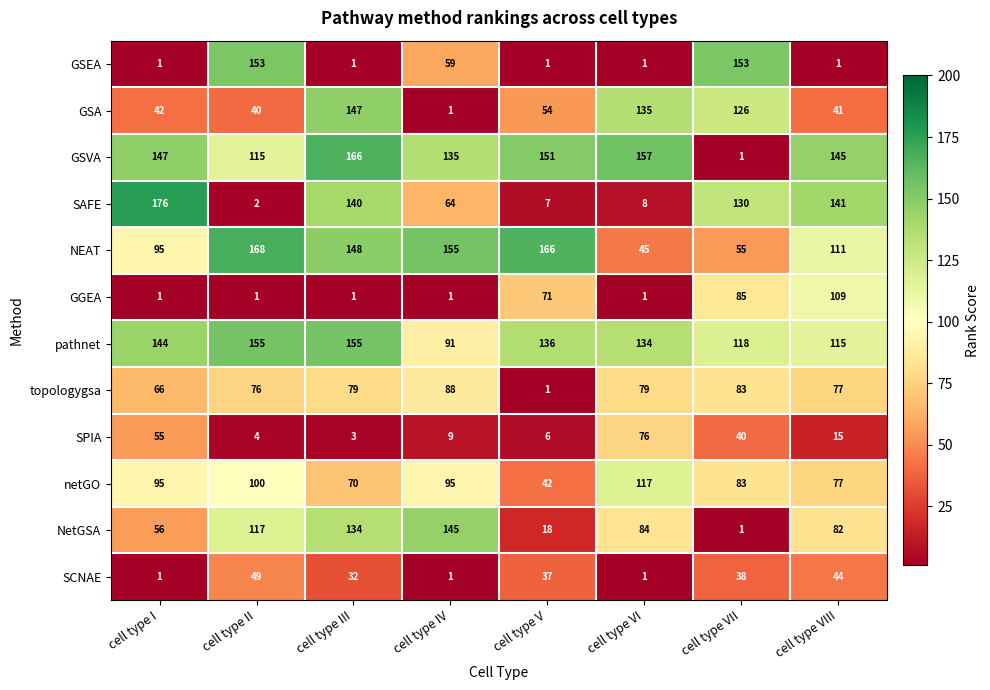

Which series has the largest total across all categories?

pathnet